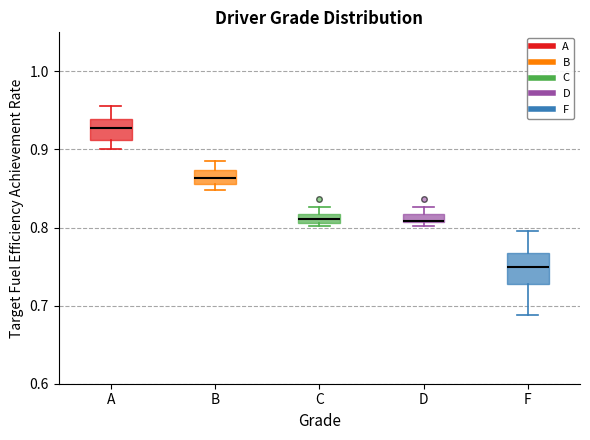

Where is the lower edge of the box for C on the y-axis? The values are not printed on the chart, so give them approximately, as read against the axis.

0.81